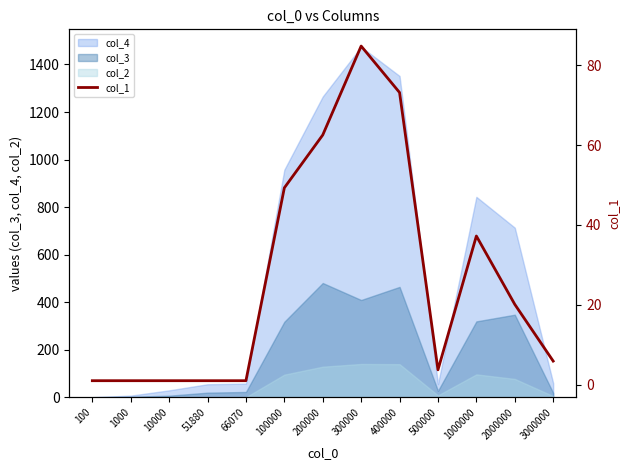

How many lines are shown in the chart?

1